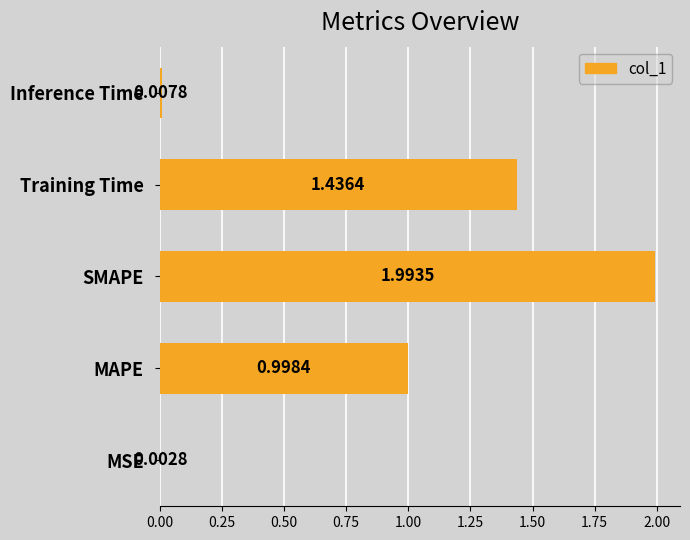

At which category does the chart reach its peak across all series?

SMAPE